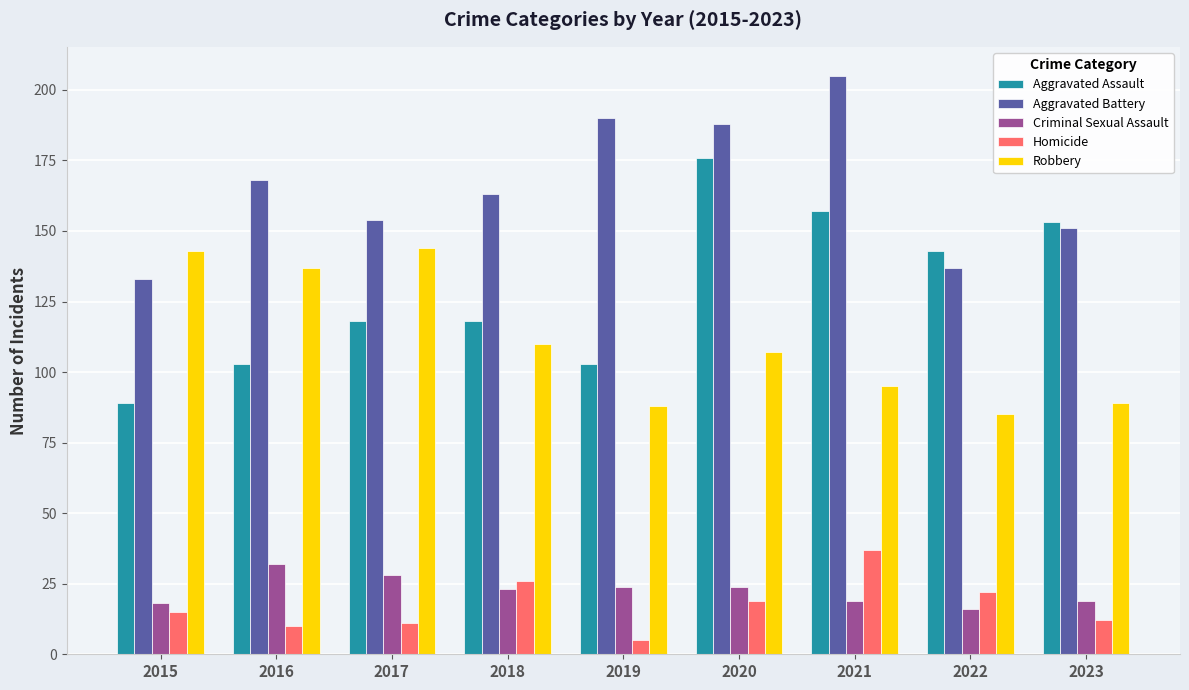

What is the approximate value of Homicide at 2015?

15